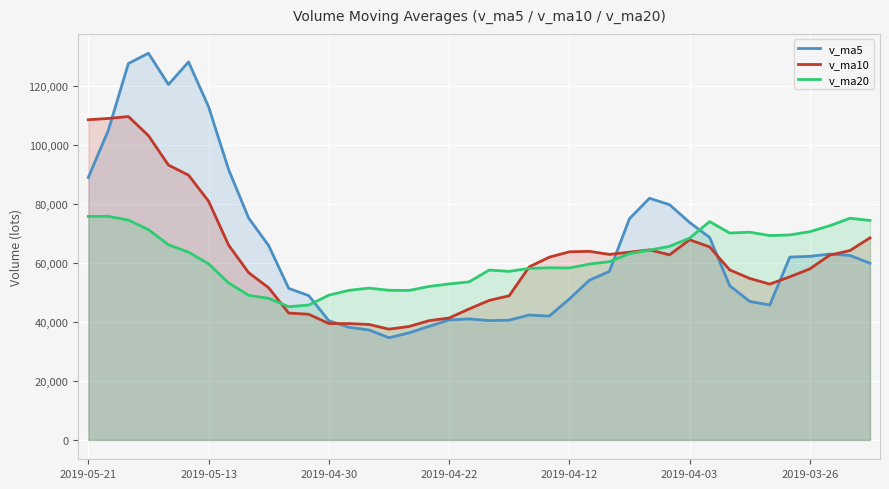

What is the sum of the v_ma20 values at 31 and 13?

124714.8